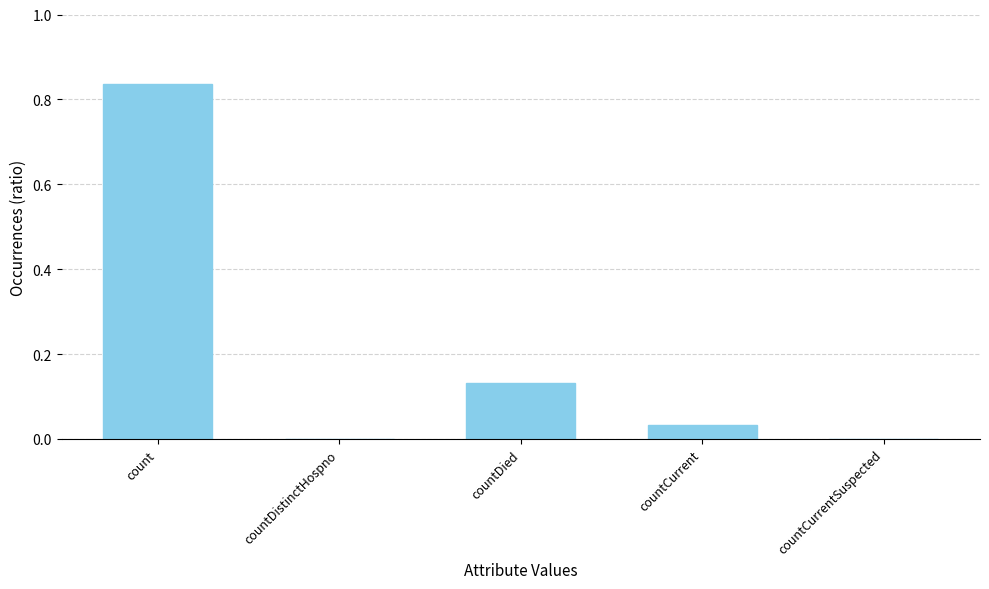

Which label corresponds to the largest value in the chart?

count